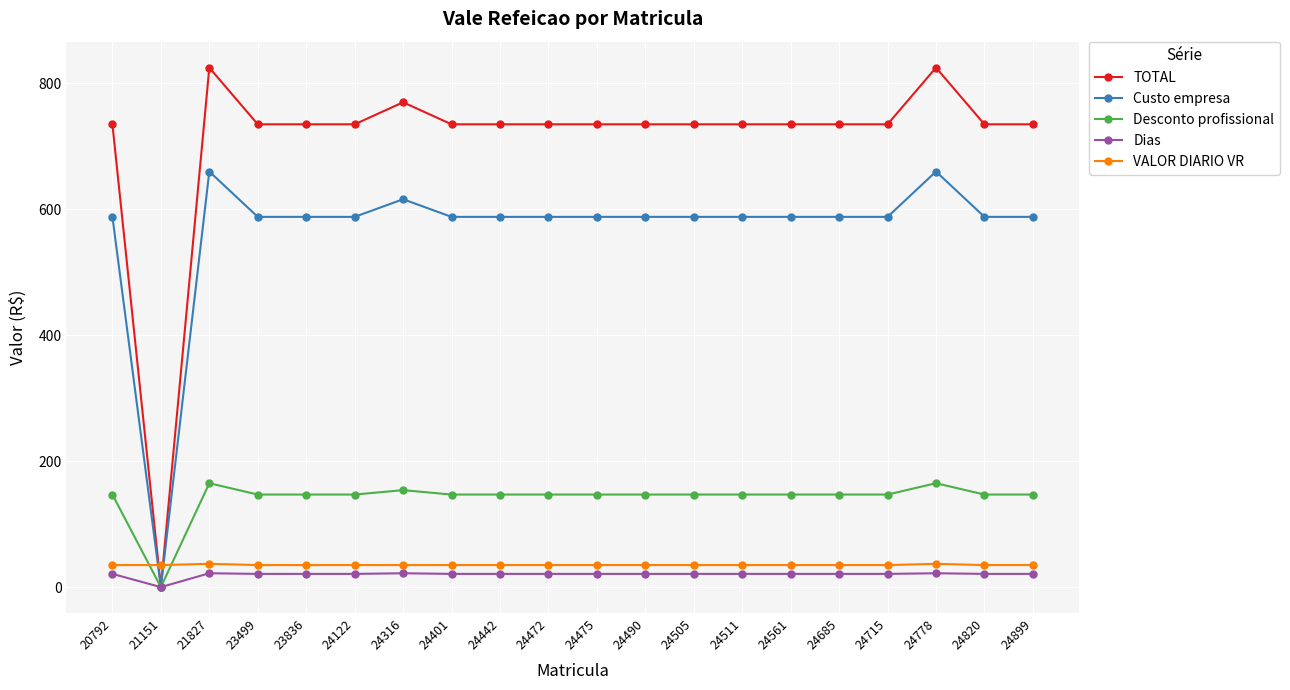

The Dias series shows 21 at 24820. True or false?

True